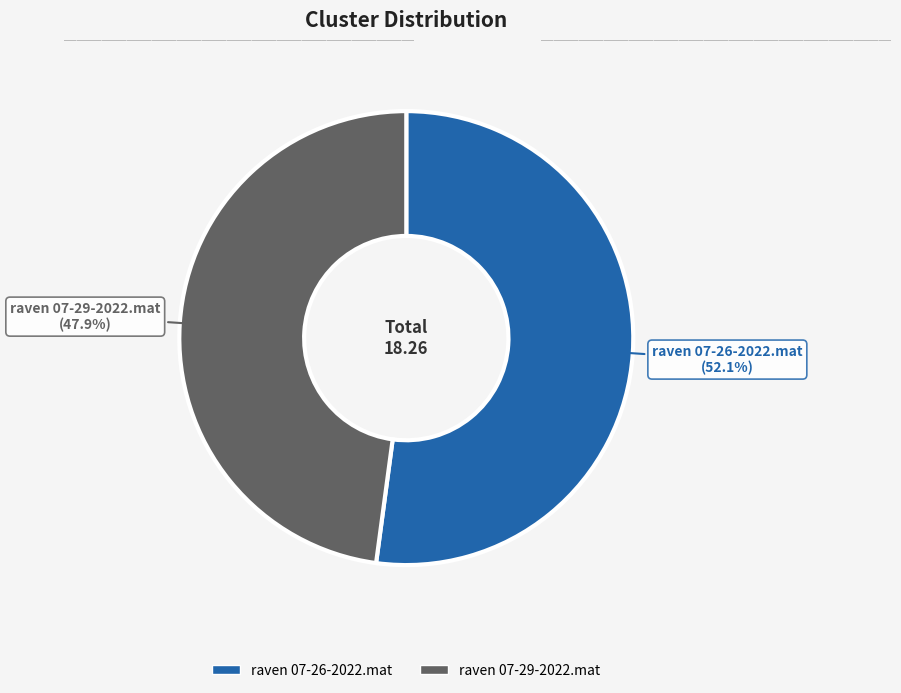

What portion of the pie excludes raven 07-26-2022.mat?

47.9%